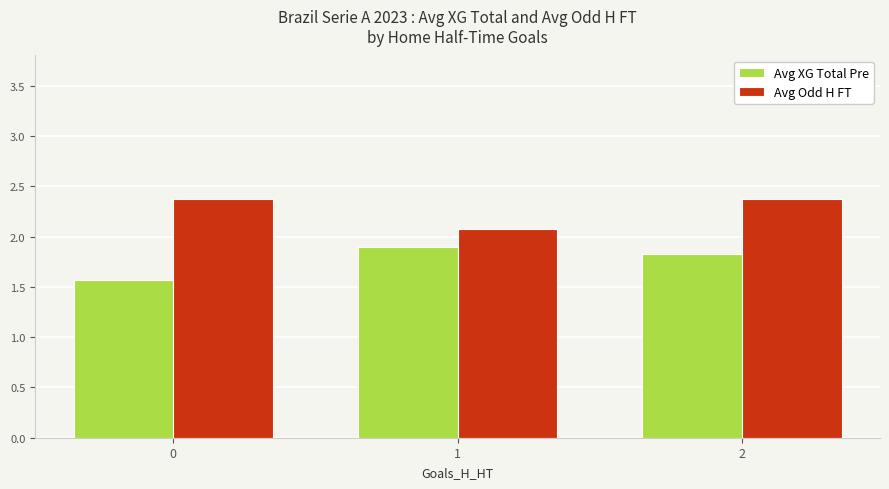

What is the value of the Avg Odd H FT bar at the 1st from the left?

2.4